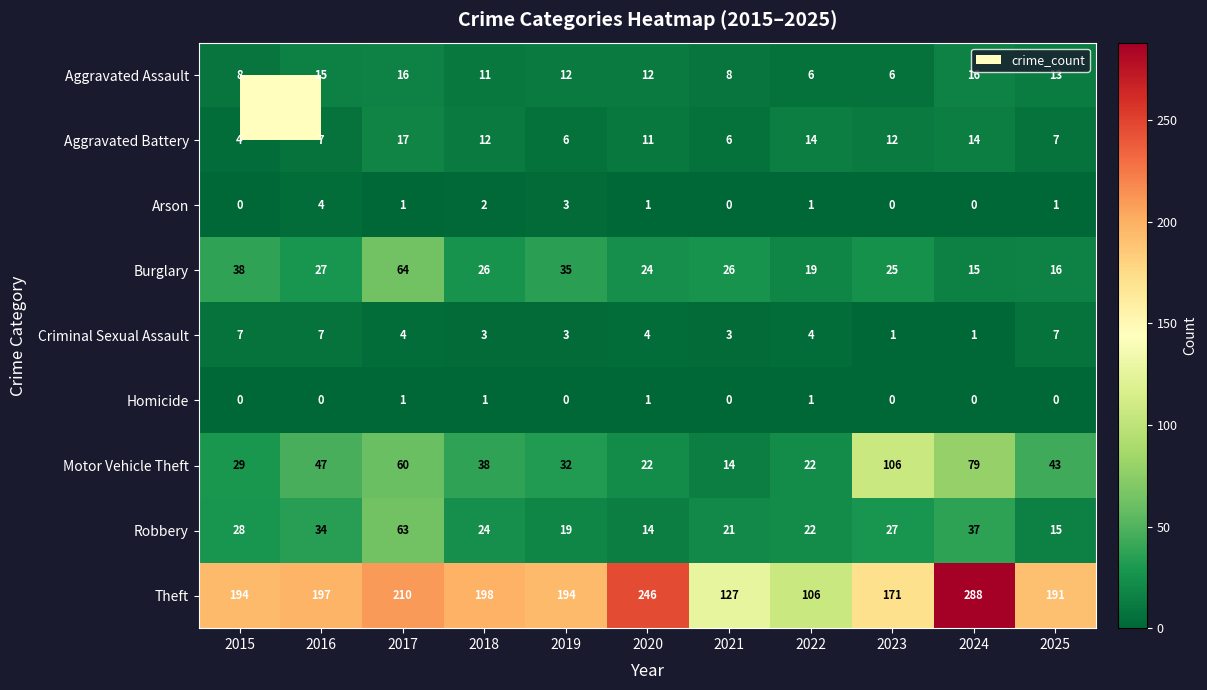

Which series has the largest total across all categories?

Theft